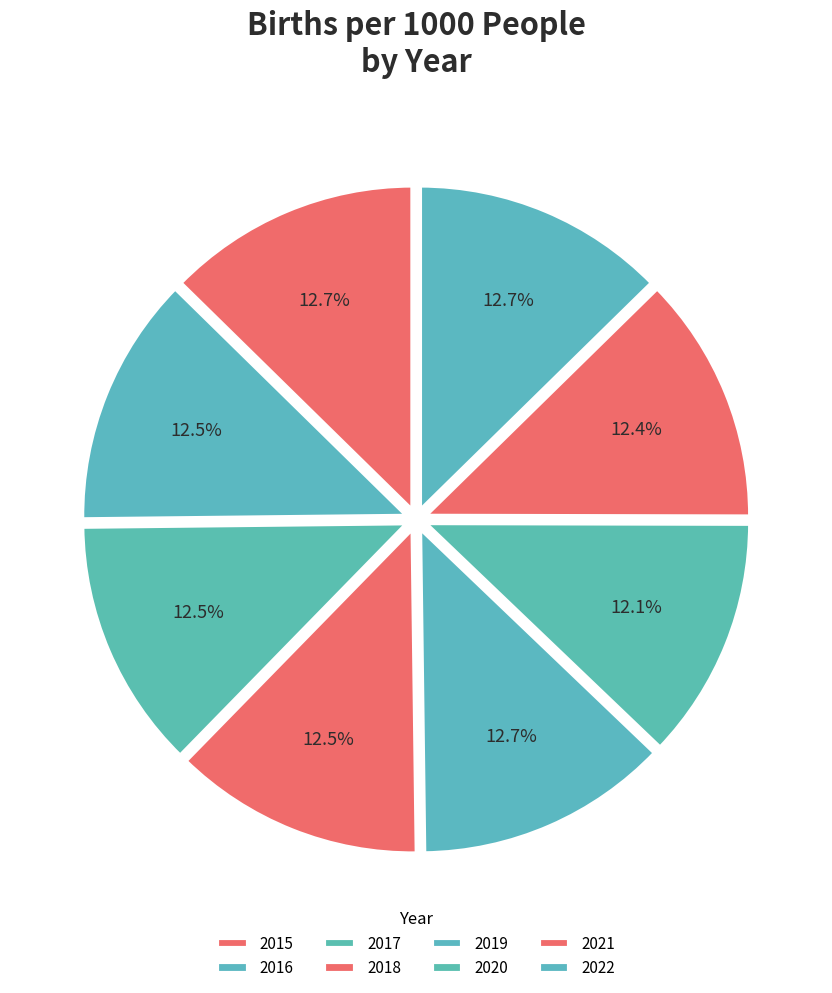

Approximately how many times larger is the value at 2017 compared to 2018?

1.0